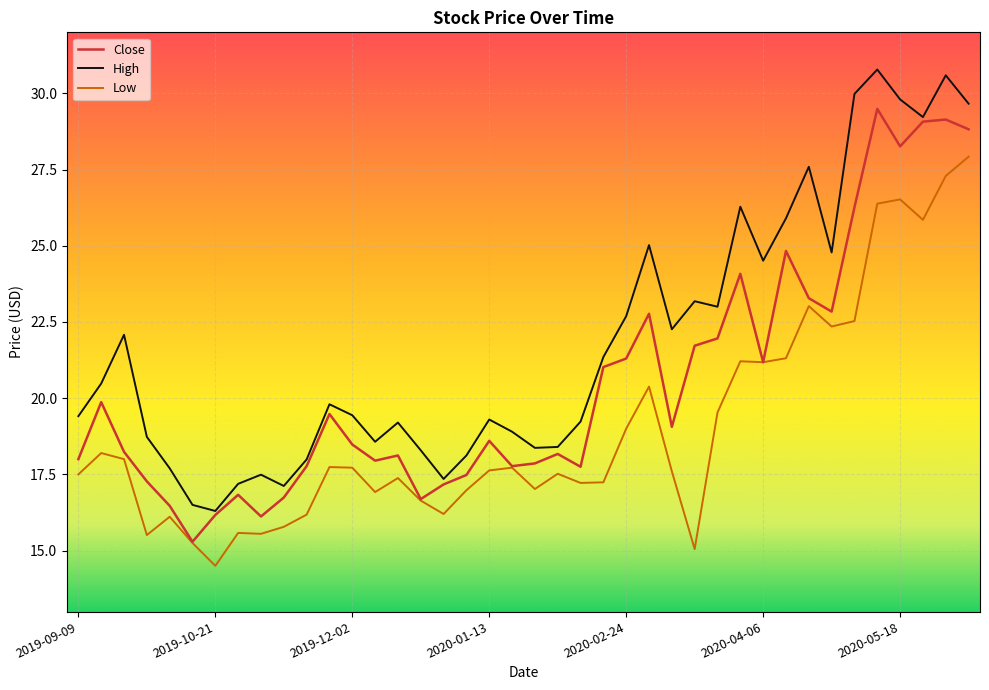

What is the difference between the maximum and second lowest values in the Close series?

13.4